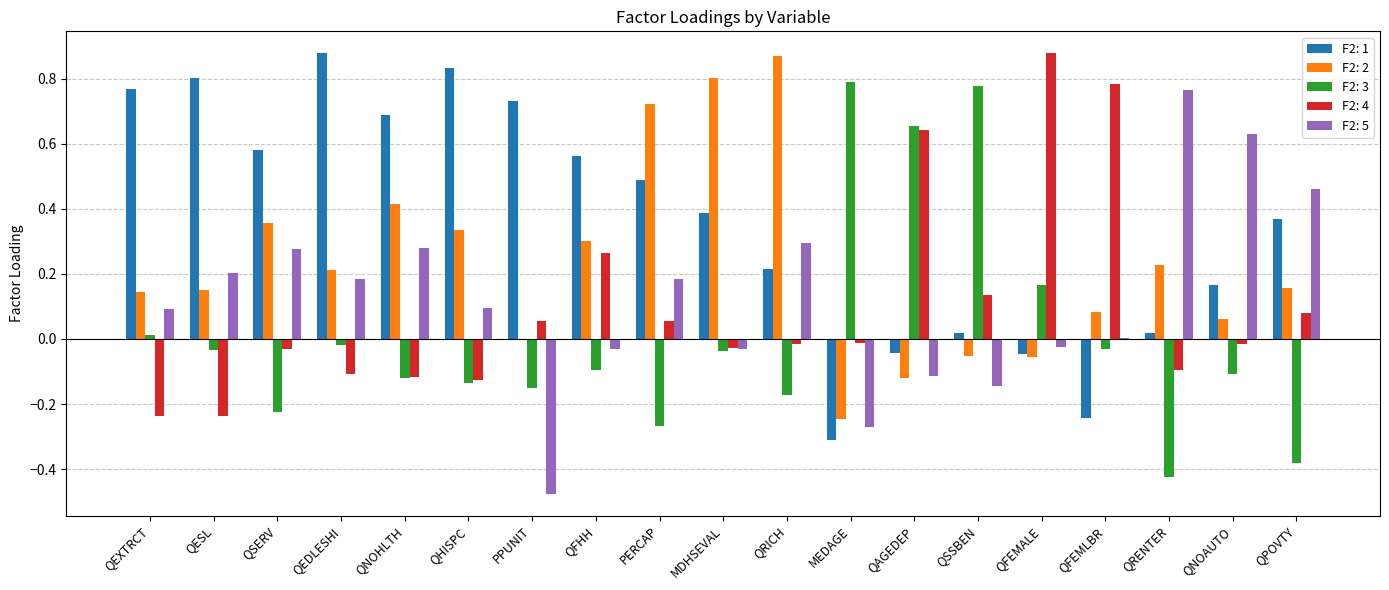

At which label does F2: 1 reach its peak?

QEDLESHI